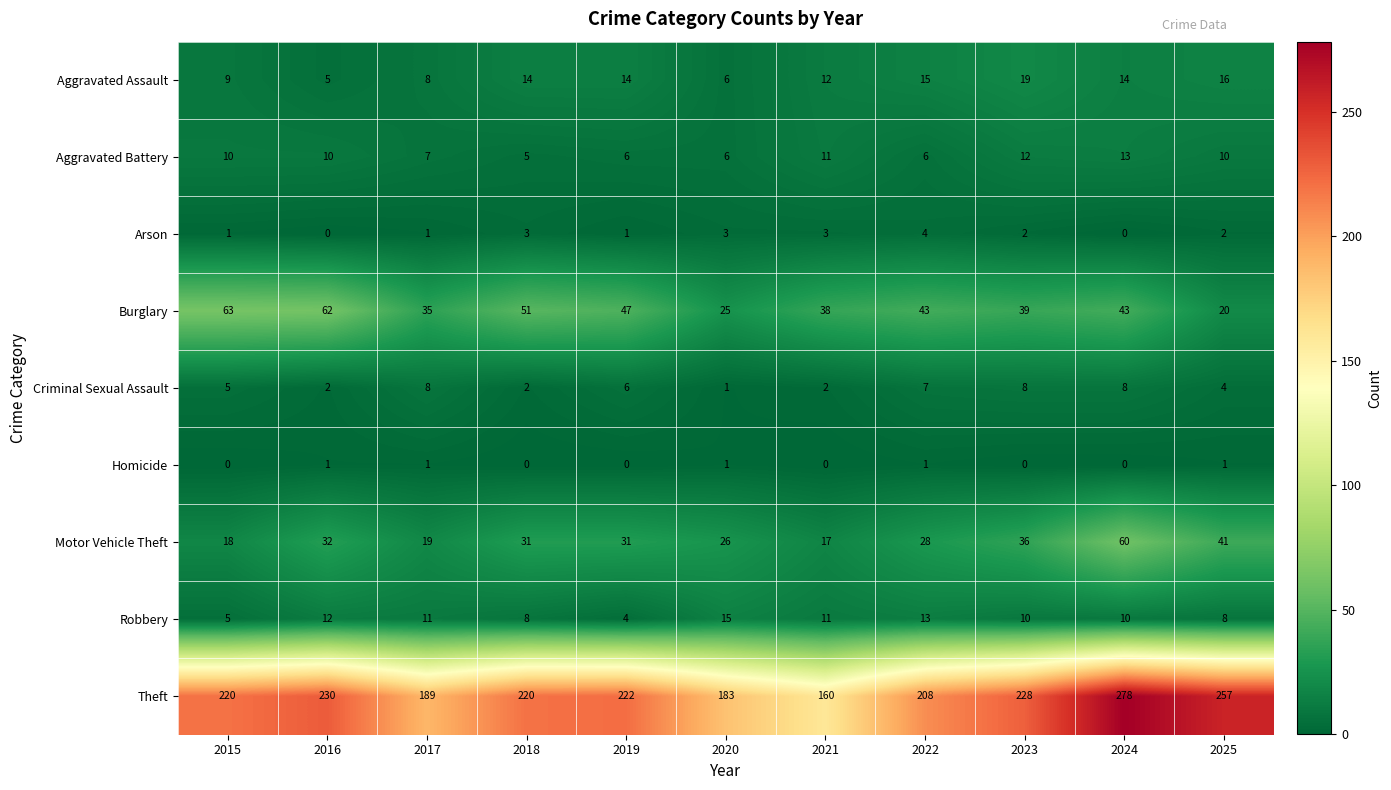

What is the sum of all Burglary values?

466